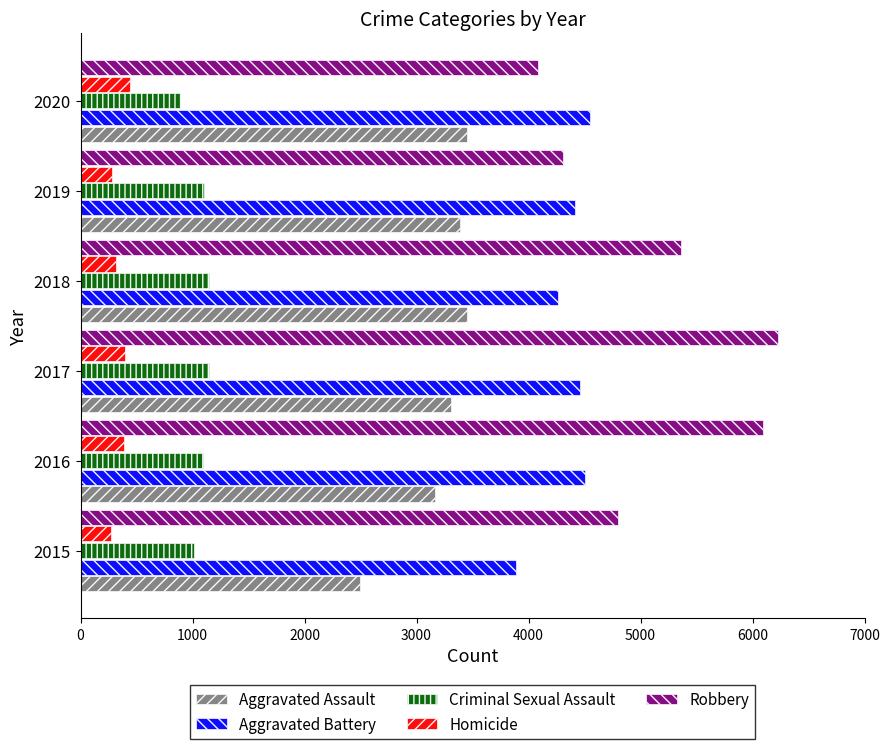

Which series has the widest spread of values?

Robbery